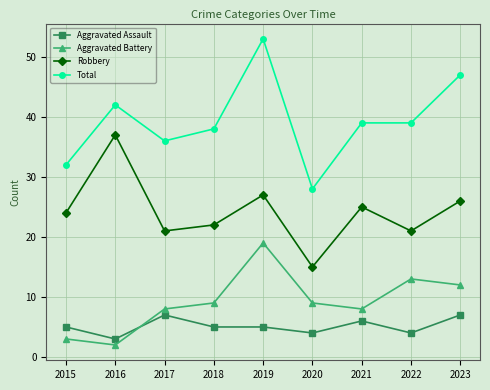

Which series changed the most between 2016 and 2020?

Robbery